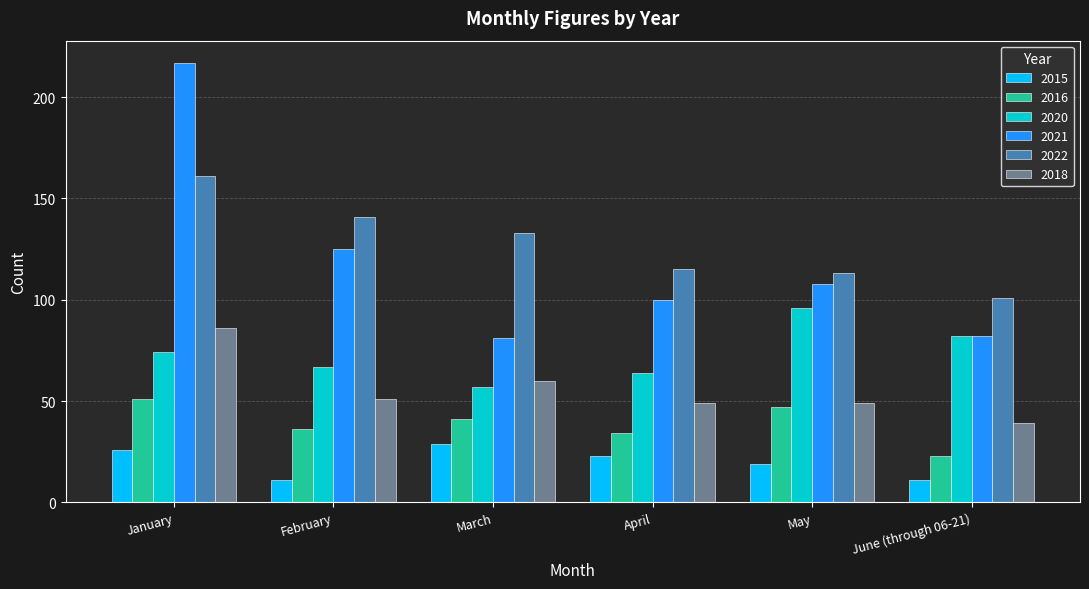

Is it true that 2022 equals 155 at April?

False